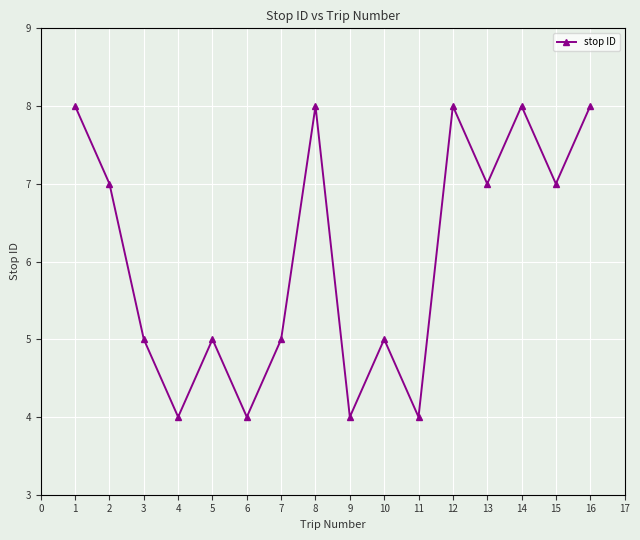

Does the chart have visible grid lines?

Yes